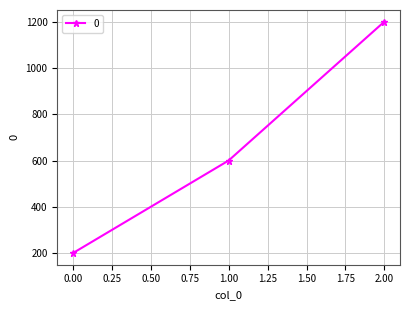

Is it true that the value at 0.00 is 274?

False